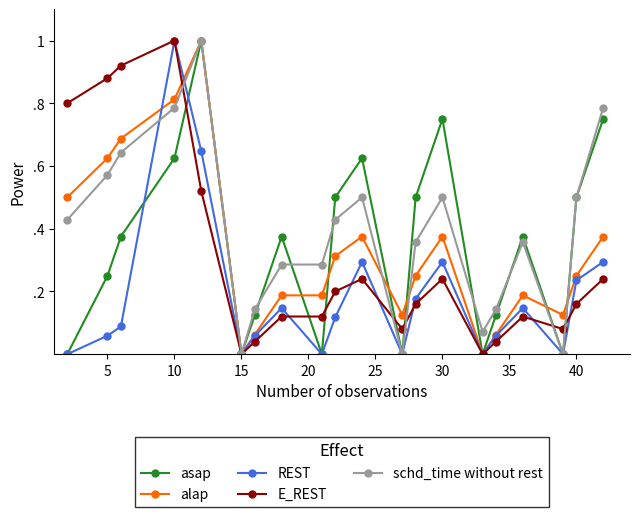

Which series ends up on top after the final intersection of alap and E_REST?

alap